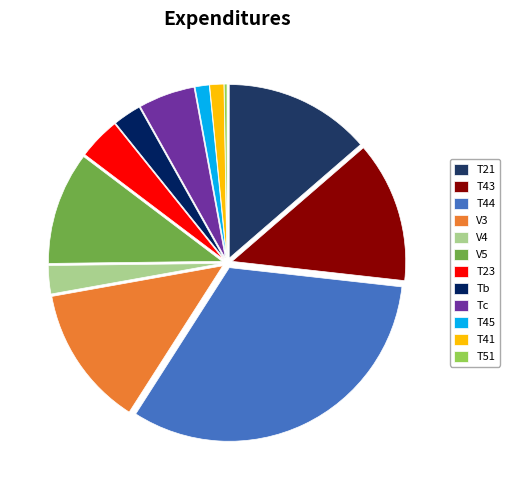

What is the total percentage of T21 and T43?

26.8%